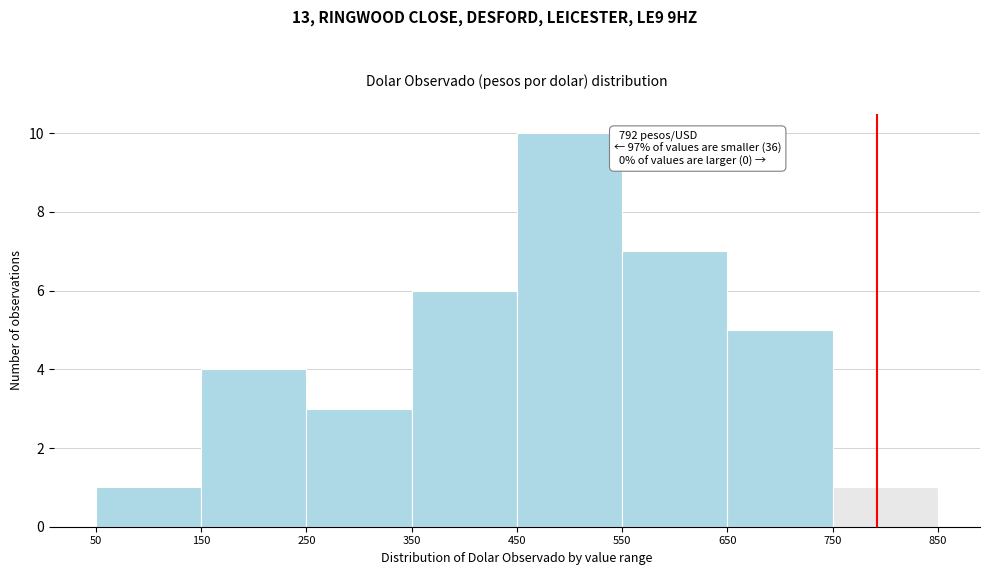

Which range on the x-axis has the tallest bar?

450 to 550